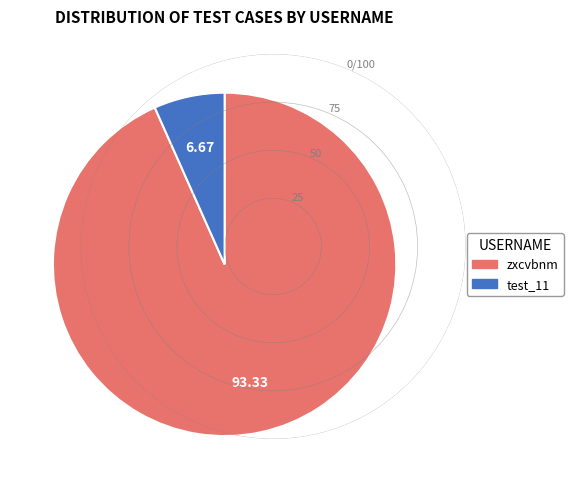

Is there a majority slice in this chart?

Yes